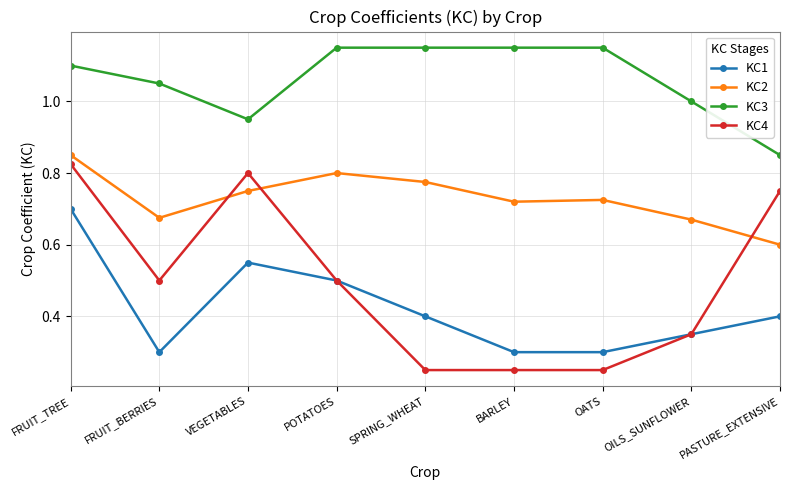

What position from the left is BARLEY?

6